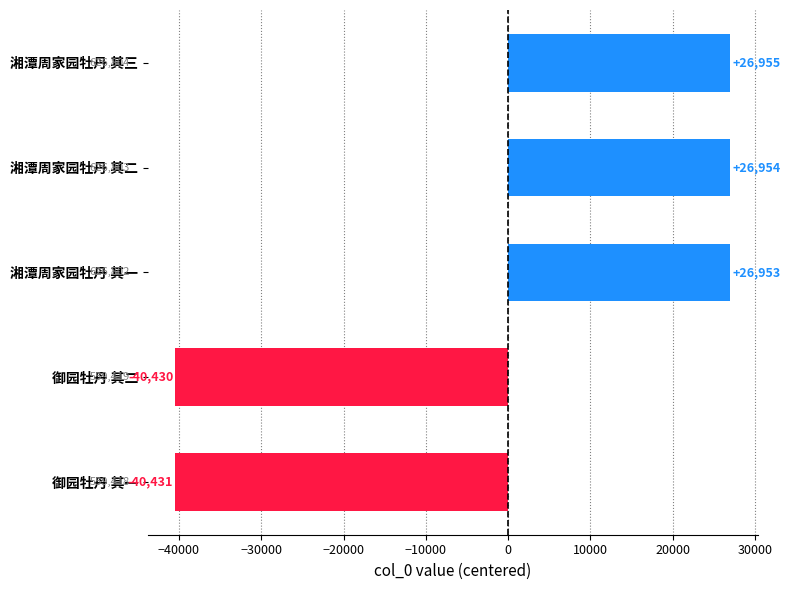

Between 御园牡丹 其二 and 湘潭周家园牡丹 其三, which is larger?

湘潭周家园牡丹 其三